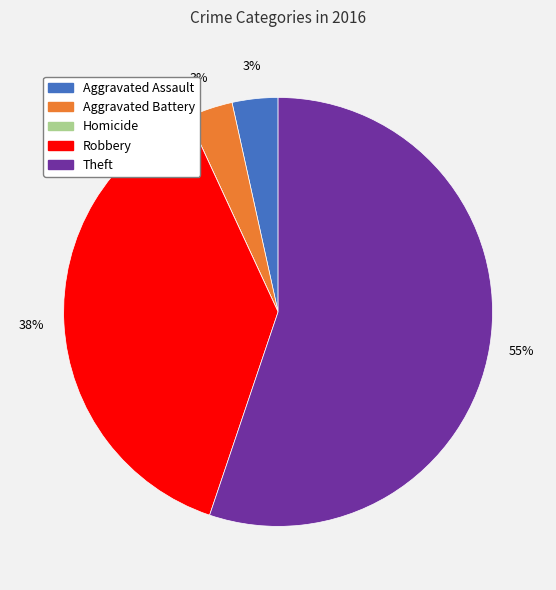

True or false: Homicide accounts for 13% of the total.

False